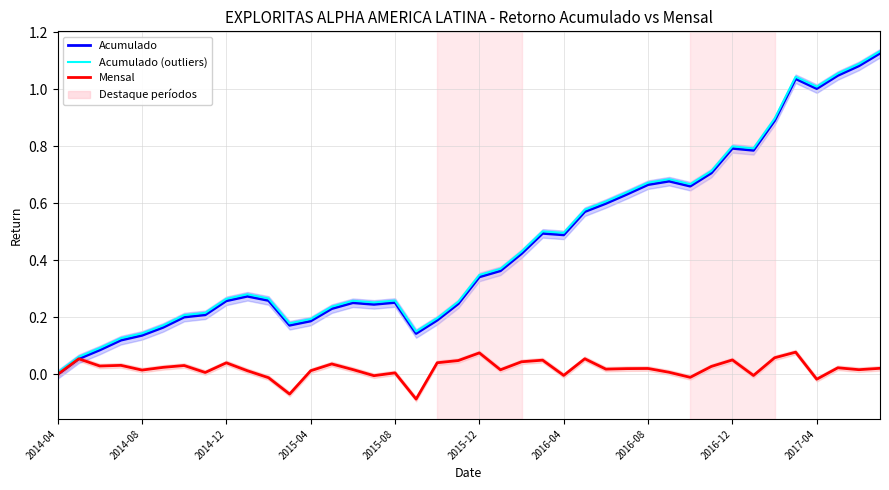

What is the difference between the second highest and second lowest values in the Mensal series?

0.1